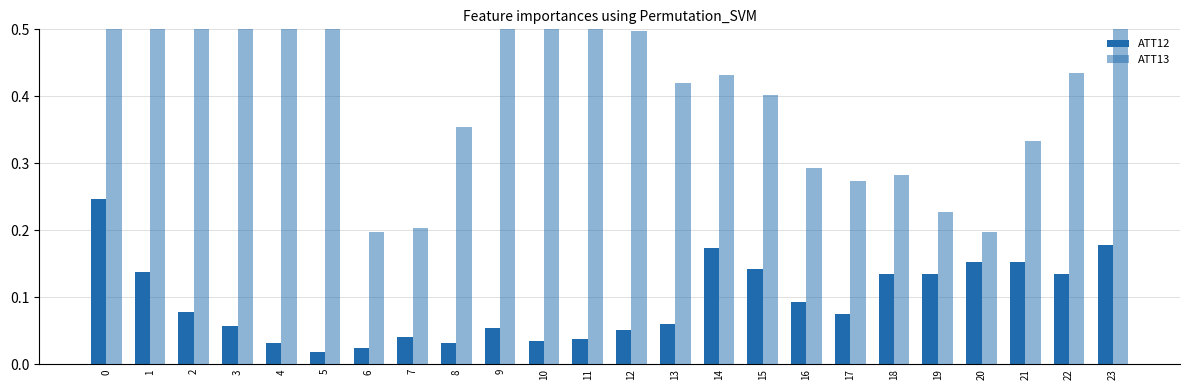

The ATT12 series shows 0.3 at 14. True or false?

False